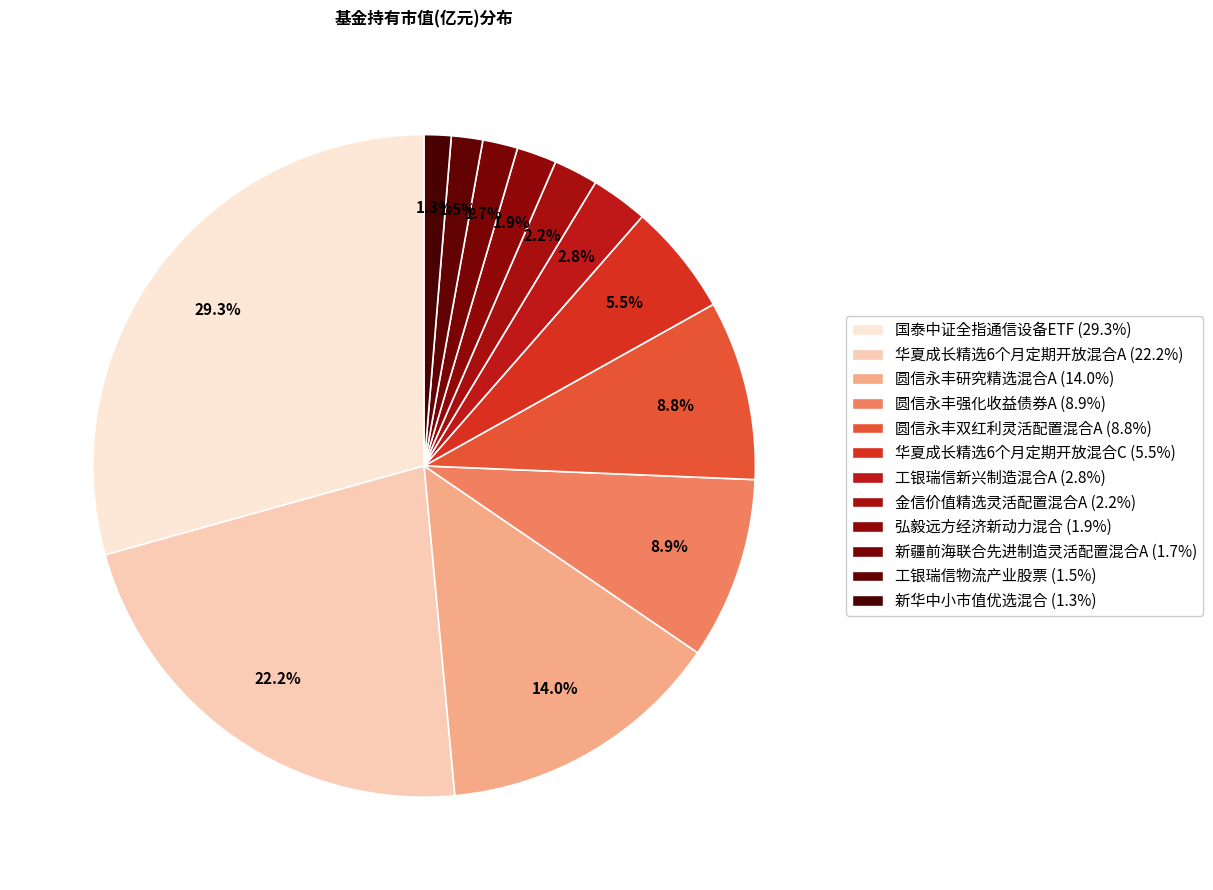

How many slices are in this pie chart?

12